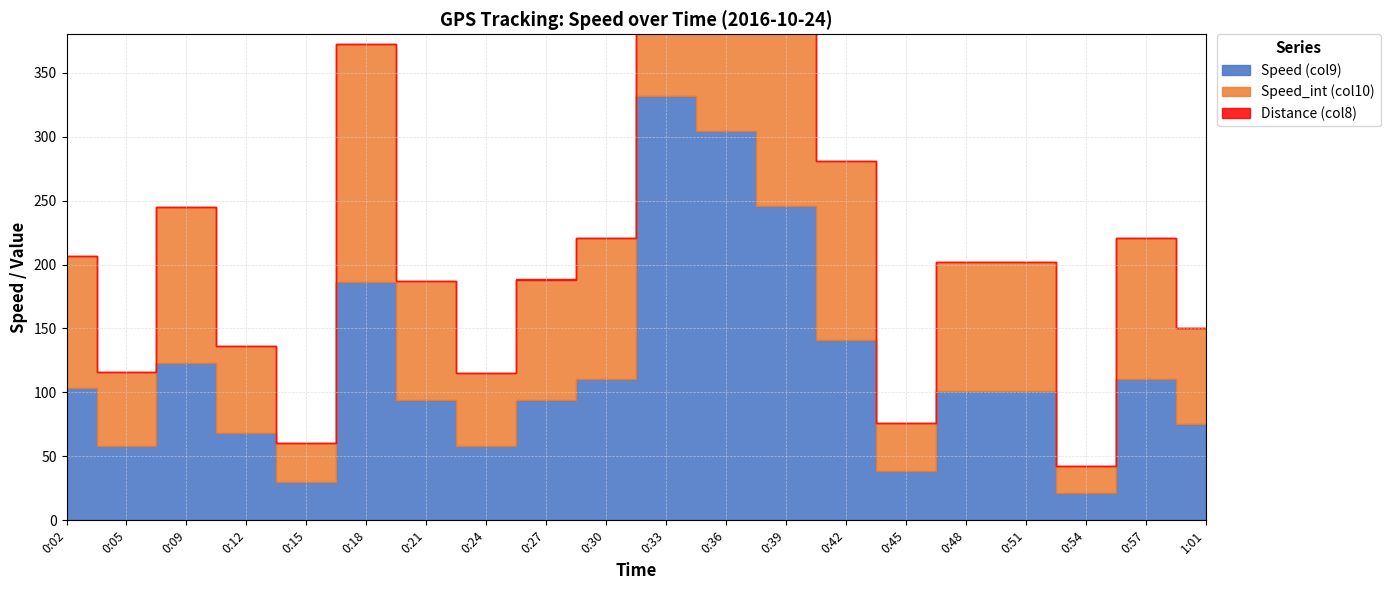

Reading left to right, extract all data points from this chart.

Speed (col9): 103.3	58.2	122.7	68.0	30.3	186.3	93.8	57.9	94.2	110.5	331.6	304.1	245.4	140.8	38.3	101.2	101.2	21.5	110.5	75.5
Speed_int (col10): 103.0	58.0	122.0	68.0	30.0	186.0	93.0	57.0	94.0	110.0	331.0	304.0	245.0	140.0	38.0	101.0	101.0	21.0	110.0	75.0
Distance (col8): 0.0	0.0	0.0	0.0	0.0	0.0	0.1	0.0	0.1	0.0	0.0	0.0	0.0	0.0	0.0	0.0	0.0	0.0	0.0	0.0